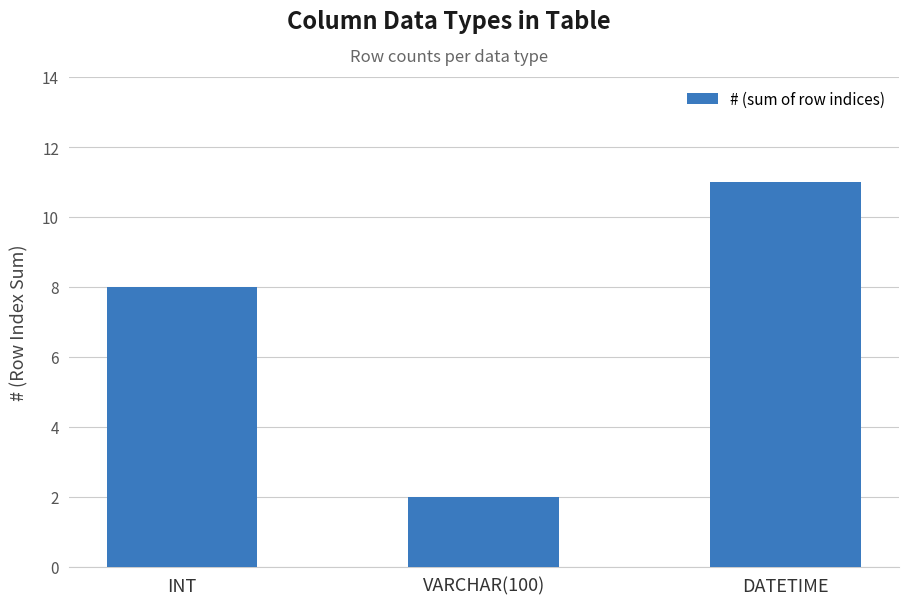

Where is the data nearest to the value 6?

INT